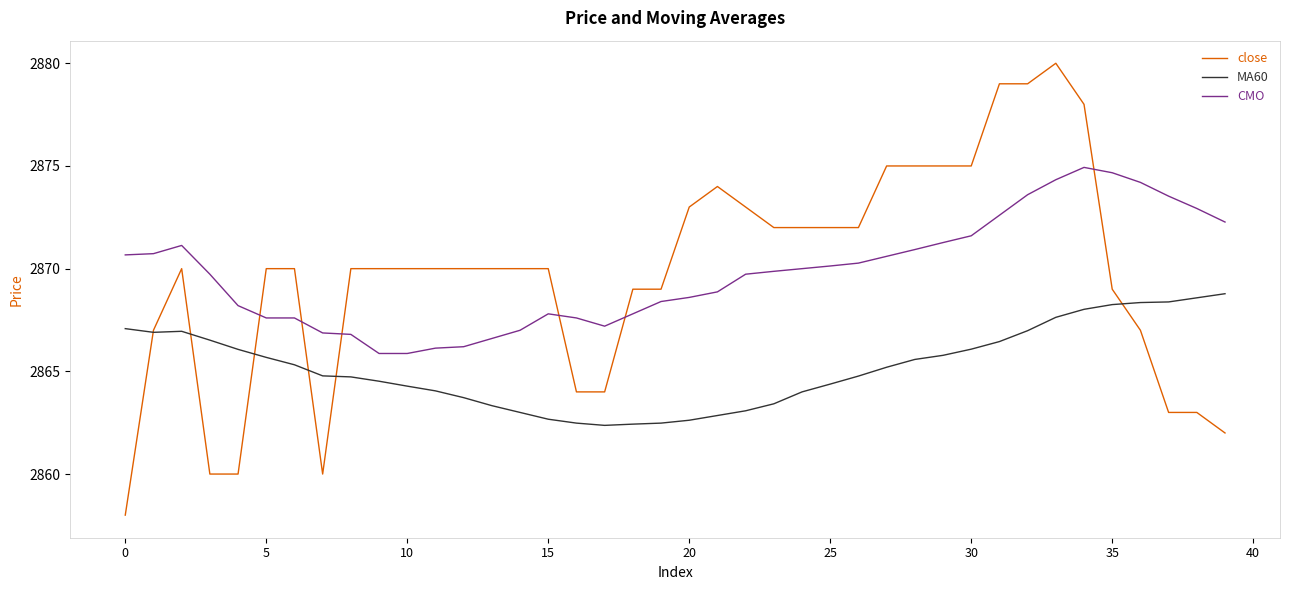

True or false: MA60 and CMO intersect in this chart.

False